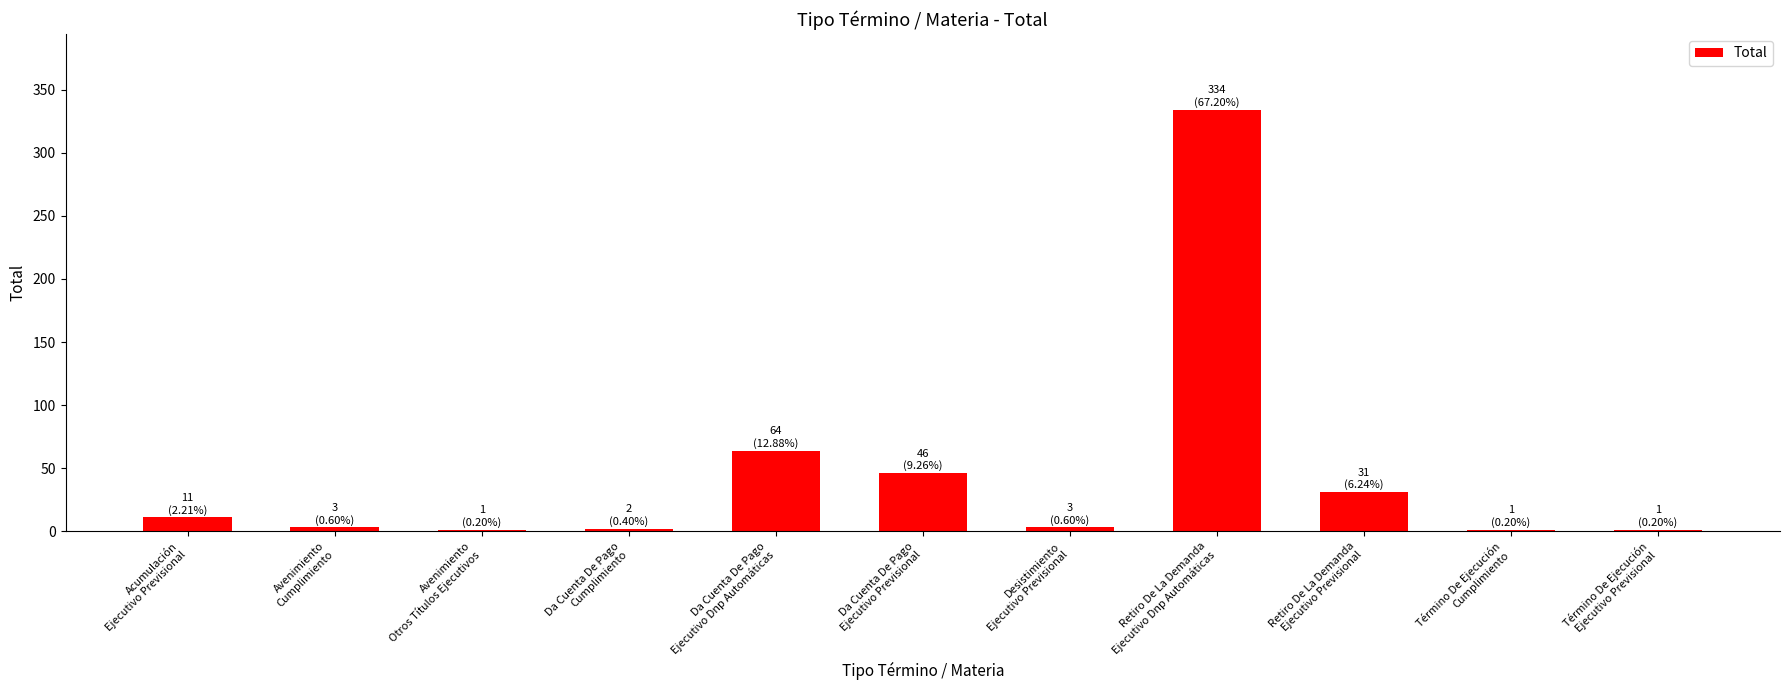

How many data points does each series have?

11